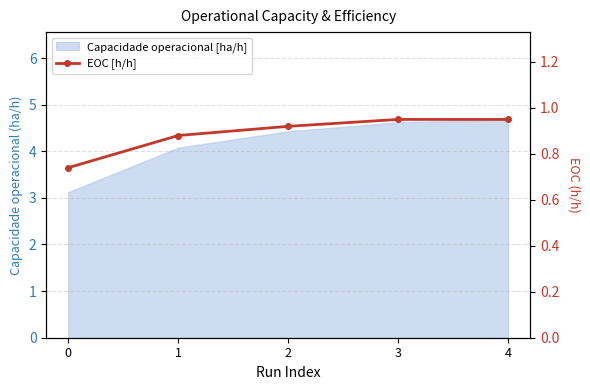

List the labels in order of value, smallest first.

0, 1, 2, 3, 4